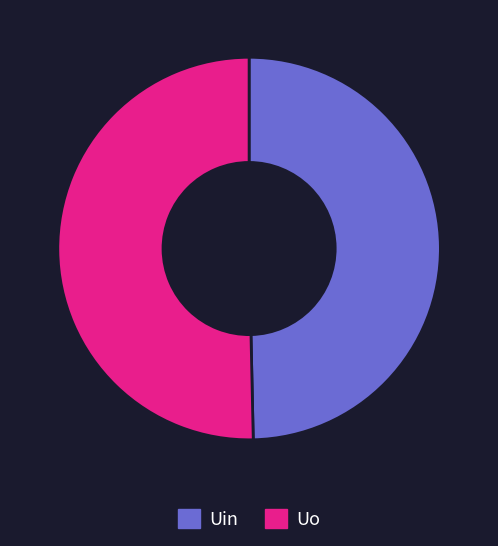

Between Uo and Uin, which is larger?

Uo